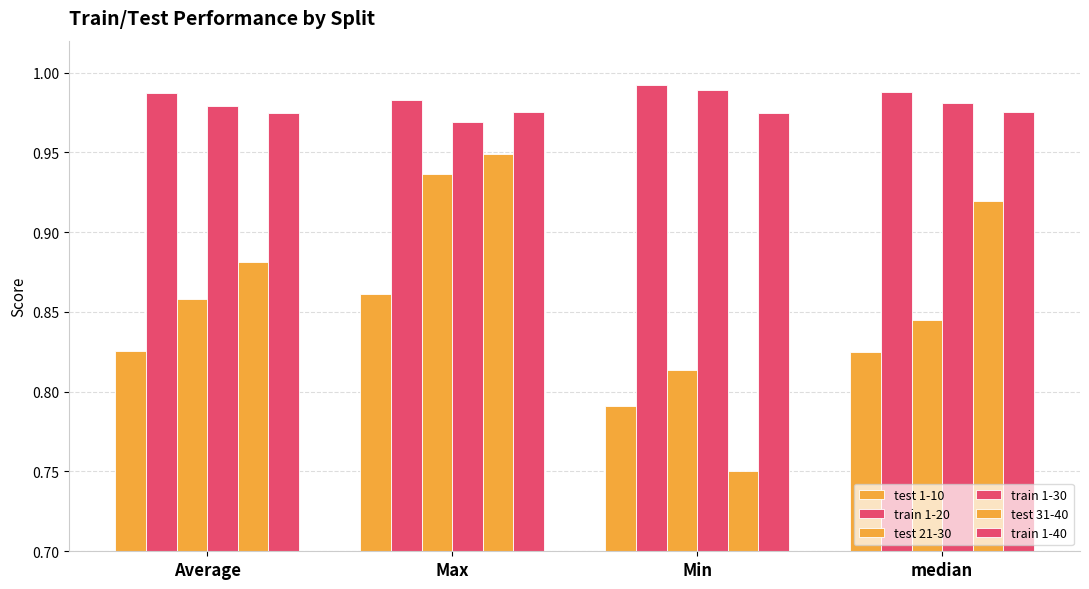

How many distinct data groups are displayed?

6